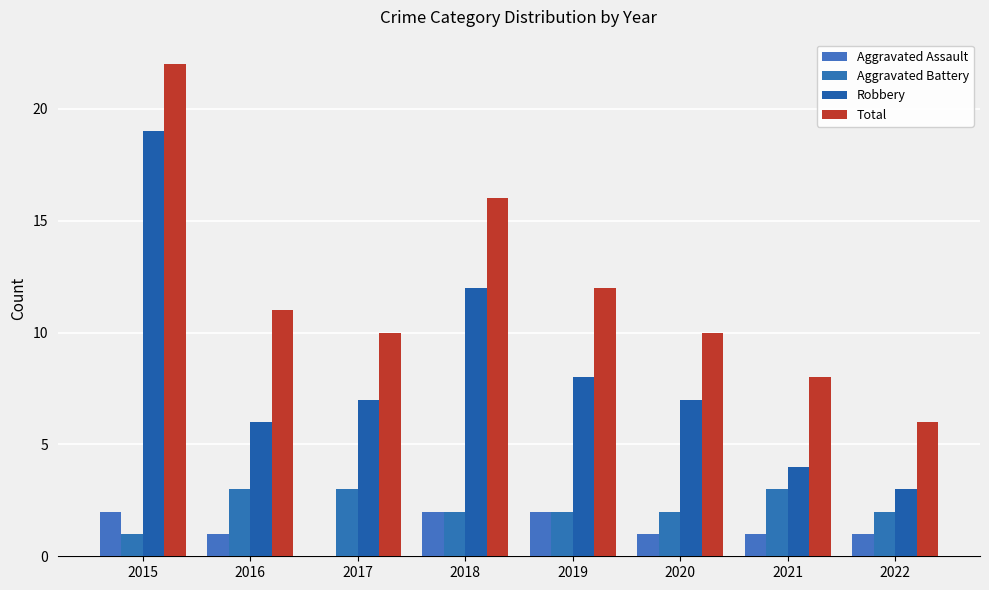

Which series has the largest total across all categories?

Total